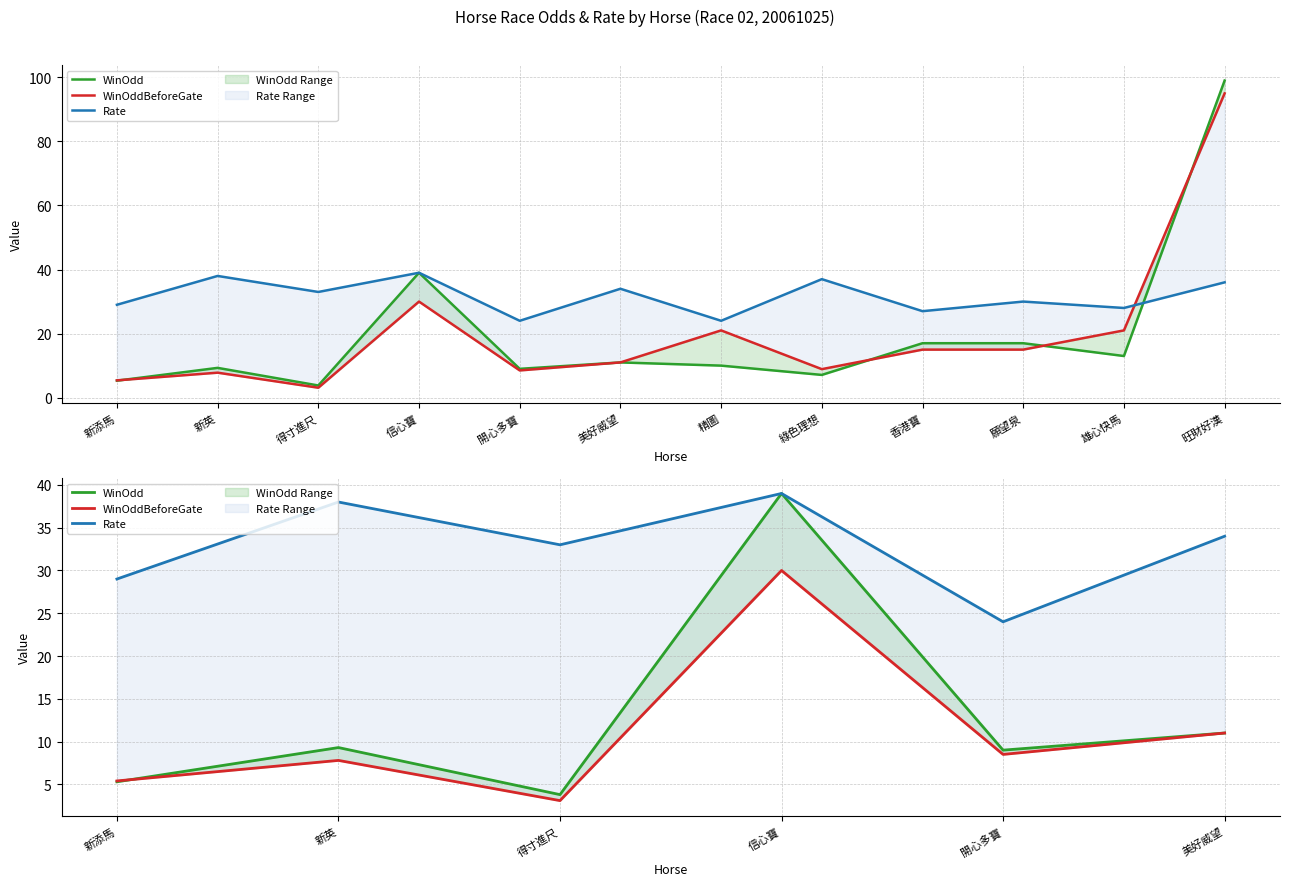

What are all the series names shown in the legend?

WinOdd, WinOddBeforeGate, Rate